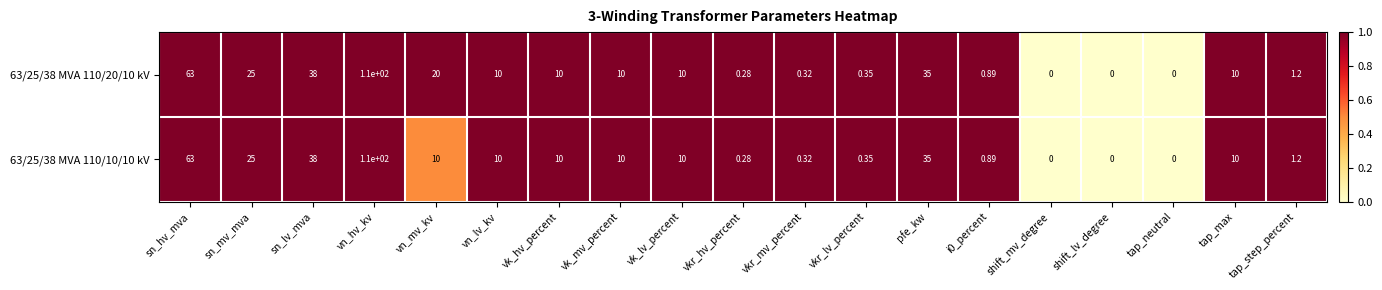

At which label does 63/25/38 MVA 110/20/10 kV reach its peak?

vn_hv_kv